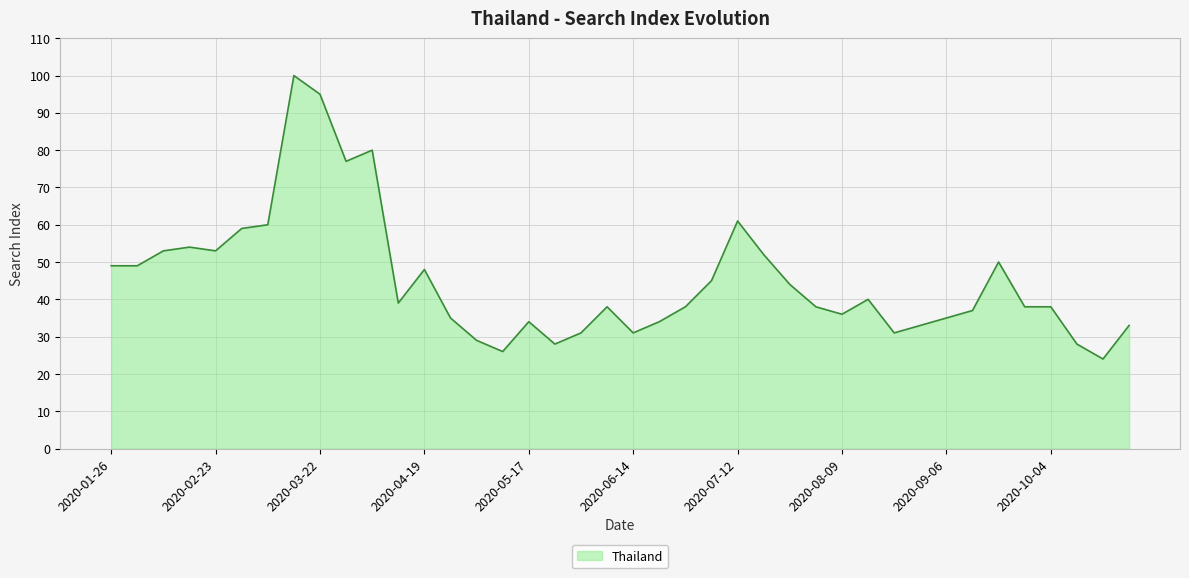

Reading left to right, extract all data points from this chart.

49	49	53	54	53	59	60	100	95	77	80	39	48	35	29	26	34	28	31	38	31	34	38	45	61	52	44	38	36	40	31	33	35	37	50	38	38	28	24	33